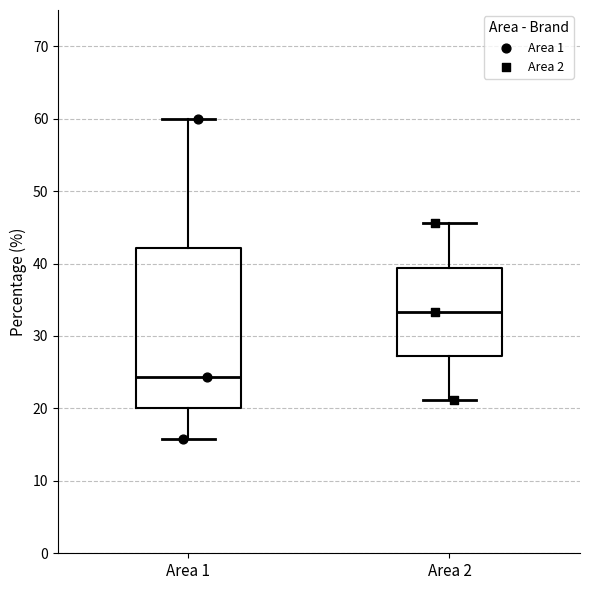

Comparing the boxes themselves (not the whiskers), which one is the tallest?

Area 1